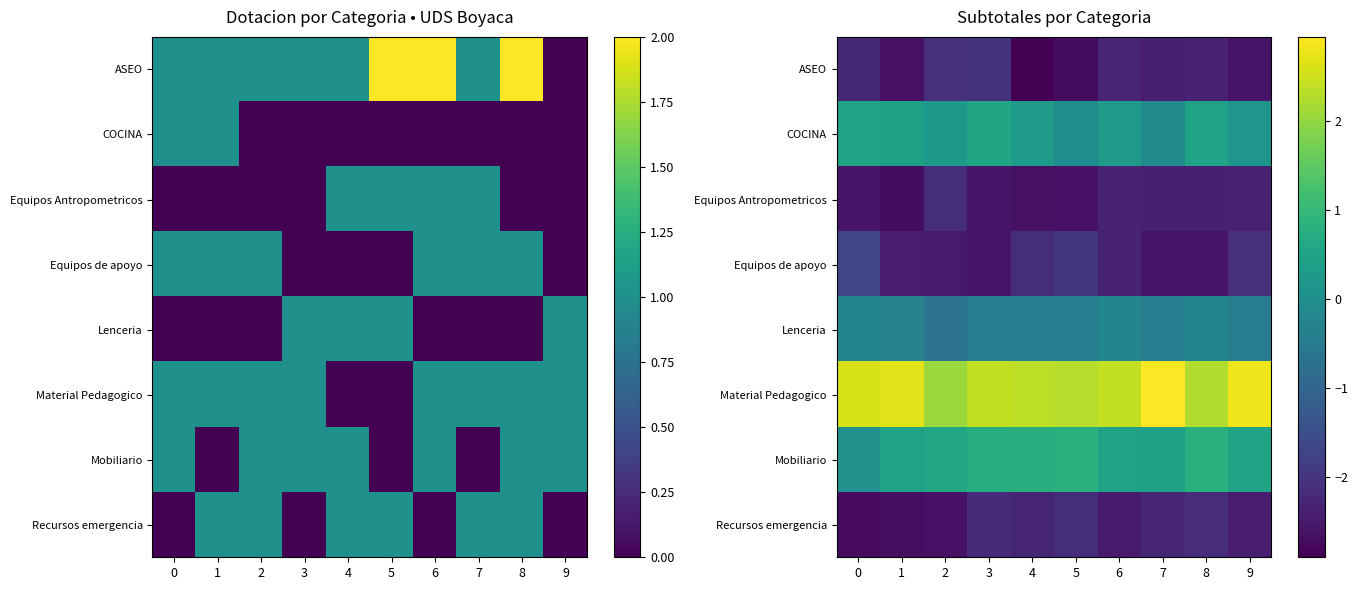

What is the sum of all Material Pedagogico values?

24.8